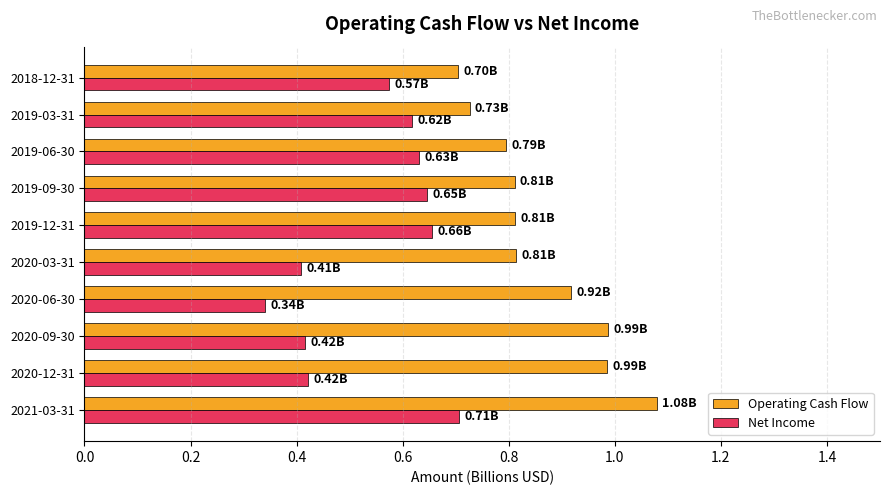

Rank the series by their average value, from highest to lowest.

Operating Cash Flow, Net Income